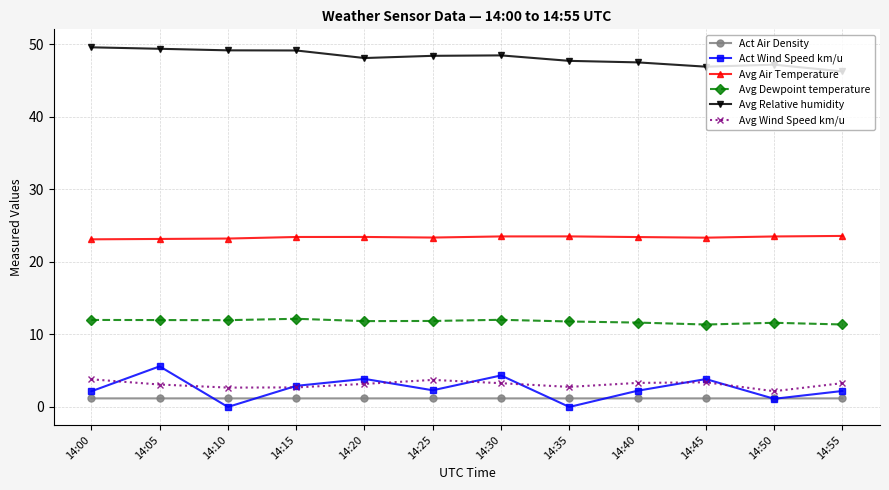

What is the difference between the maximum and minimum values in the Avg Air Temperature series?

0.5